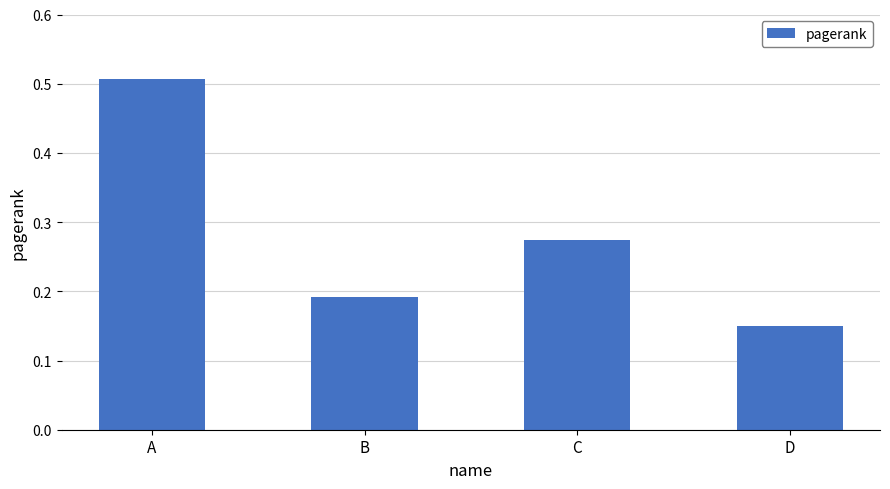

Rank the categories by value from highest to lowest.

A, C, B, D